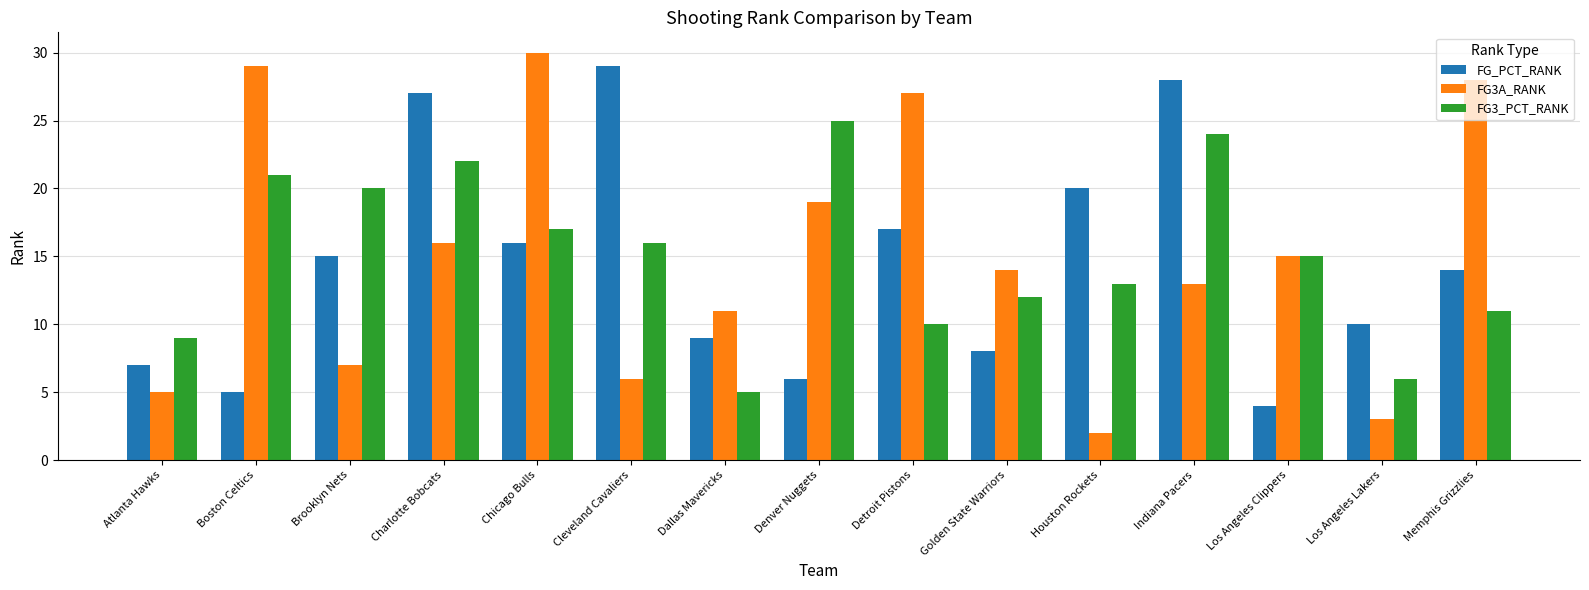

Reading left to right, extract all data points from this chart.

FG_PCT_RANK: Atlanta Hawks=7	Boston Celtics=5	Brooklyn Nets=15	Charlotte Bobcats=27	Chicago Bulls=16	Cleveland Cavaliers=29	Dallas Mavericks=9	Denver Nuggets=6	Detroit Pistons=17	Golden State Warriors=8	Houston Rockets=20	Indiana Pacers=28	Los Angeles Clippers=4	Los Angeles Lakers=10	Memphis Grizzlies=14
FG3A_RANK: Atlanta Hawks=5	Boston Celtics=29	Brooklyn Nets=7	Charlotte Bobcats=16	Chicago Bulls=30	Cleveland Cavaliers=6	Dallas Mavericks=11	Denver Nuggets=19	Detroit Pistons=27	Golden State Warriors=14	Houston Rockets=2	Indiana Pacers=13	Los Angeles Clippers=15	Los Angeles Lakers=3	Memphis Grizzlies=28
FG3_PCT_RANK: Atlanta Hawks=9	Boston Celtics=21	Brooklyn Nets=20	Charlotte Bobcats=22	Chicago Bulls=17	Cleveland Cavaliers=16	Dallas Mavericks=5	Denver Nuggets=25	Detroit Pistons=10	Golden State Warriors=12	Houston Rockets=13	Indiana Pacers=24	Los Angeles Clippers=15	Los Angeles Lakers=6	Memphis Grizzlies=11